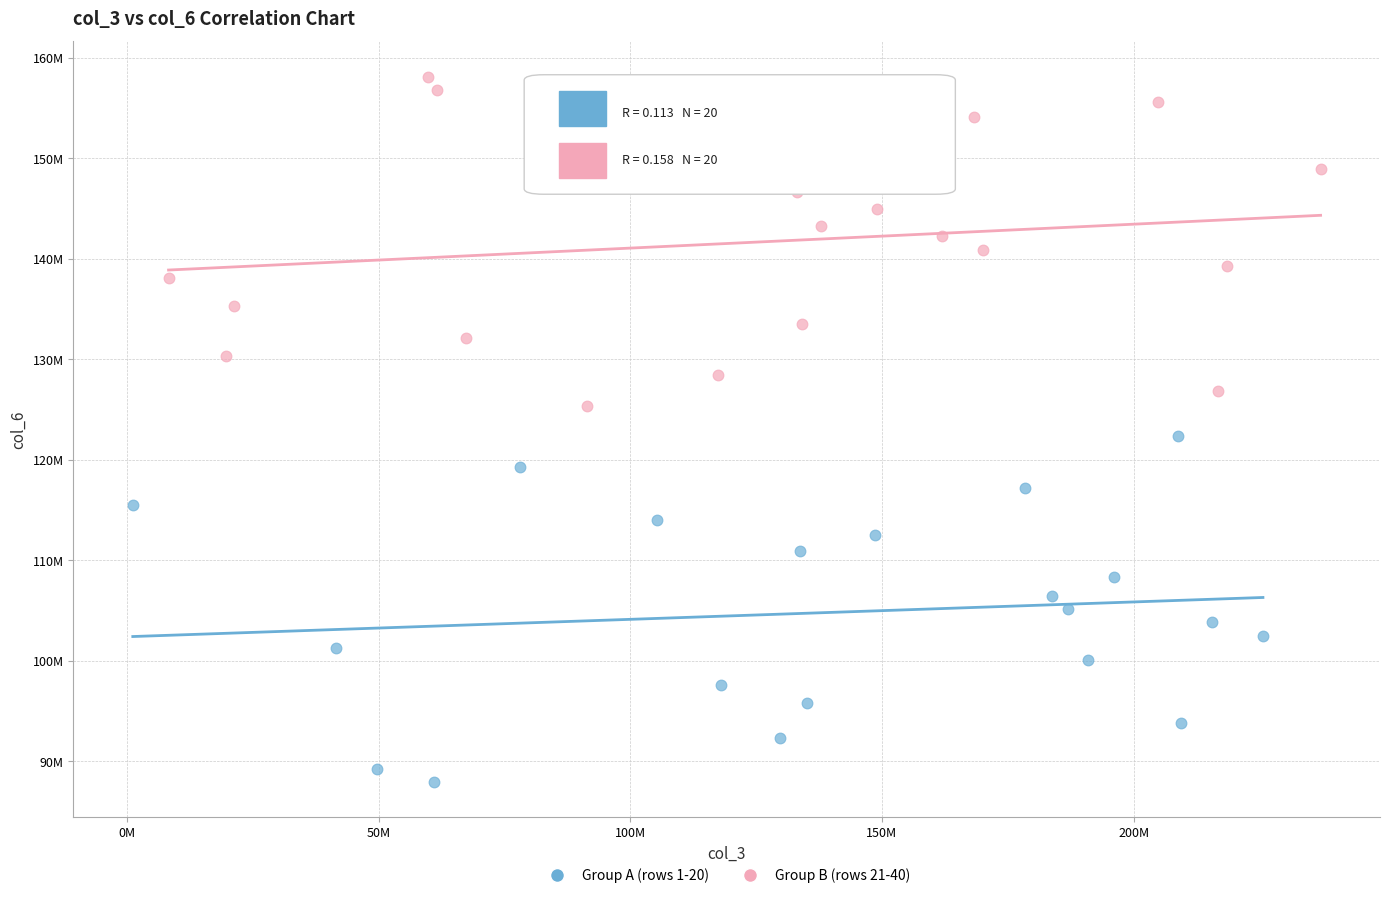

Which series reaches the minimum Y coordinate?

Group A (rows 1-20)